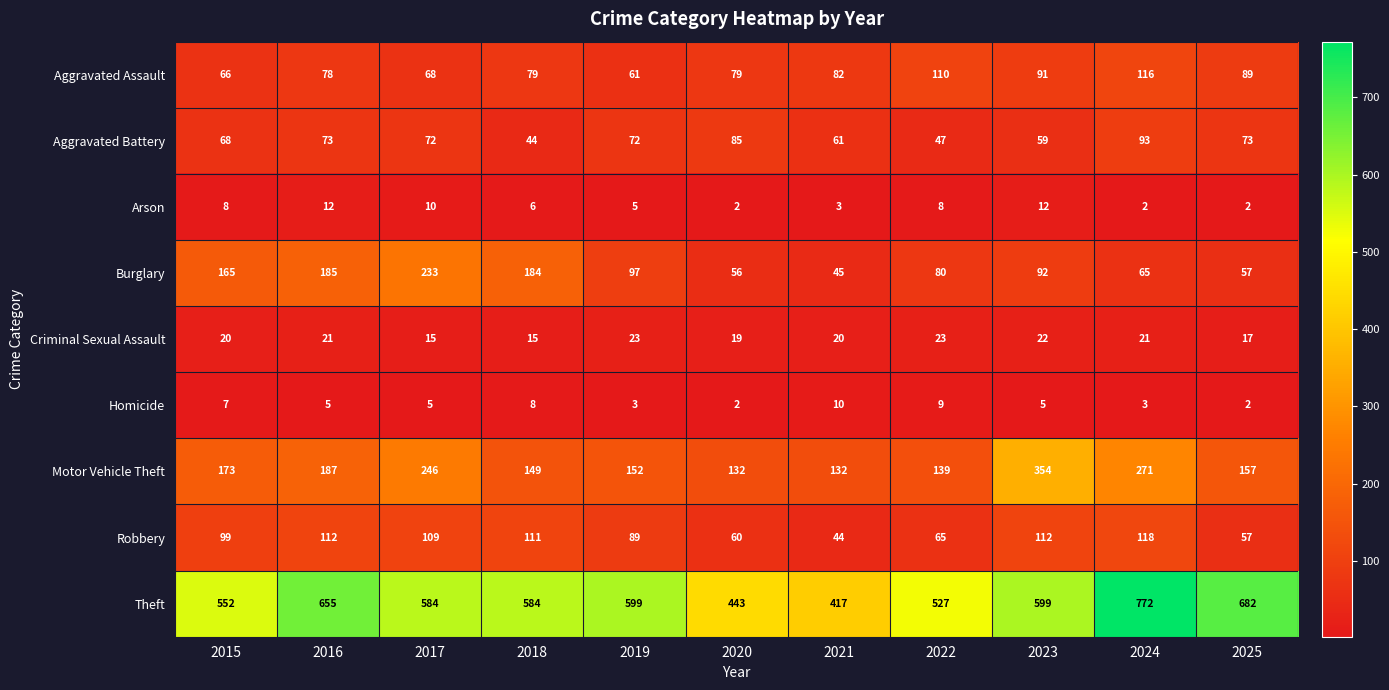

True or false: Arson has a value of 2 at 2025.

True